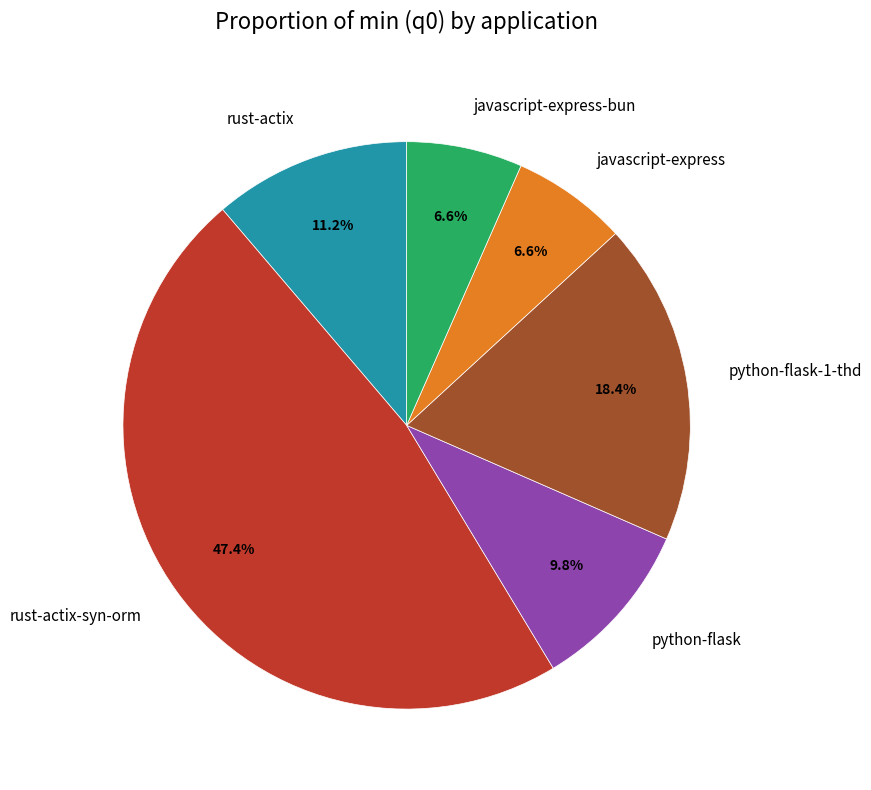

What percentage is the javascript-express slice, to the nearest percent?

7%